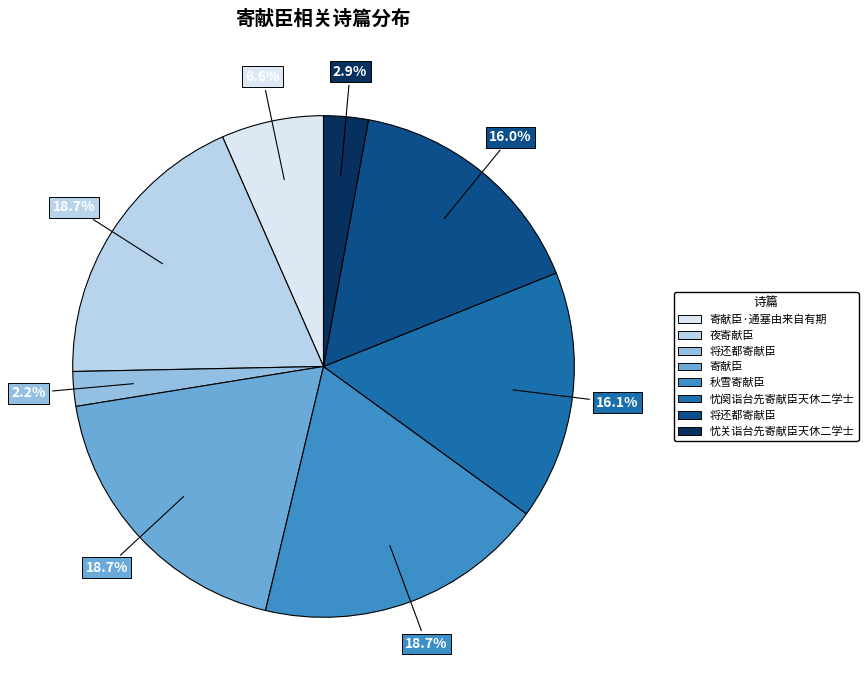

Does any single category account for the majority?

No